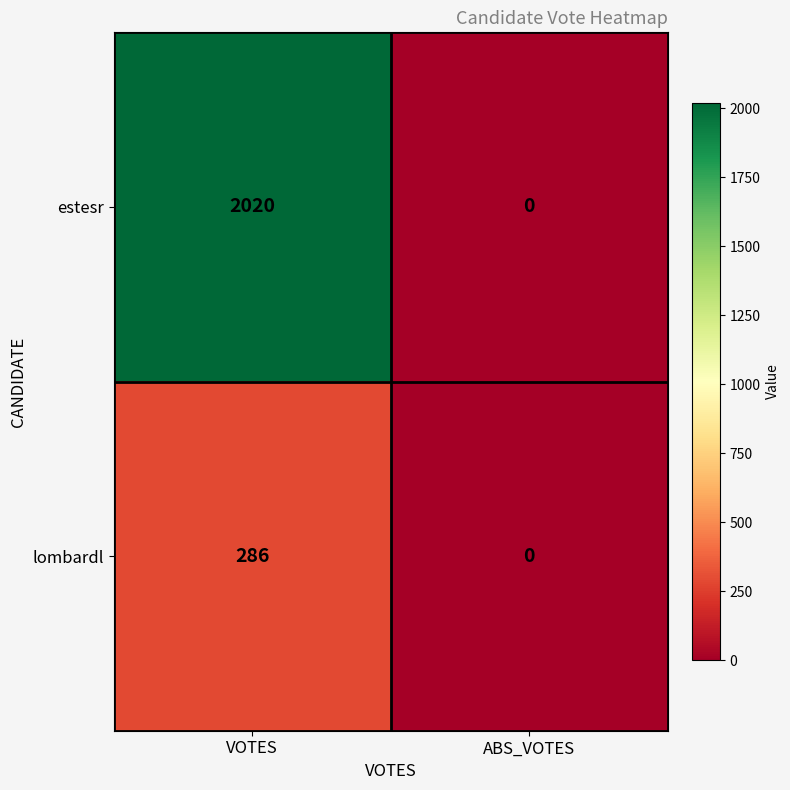

Which label corresponds to the largest value in the chart?

VOTES